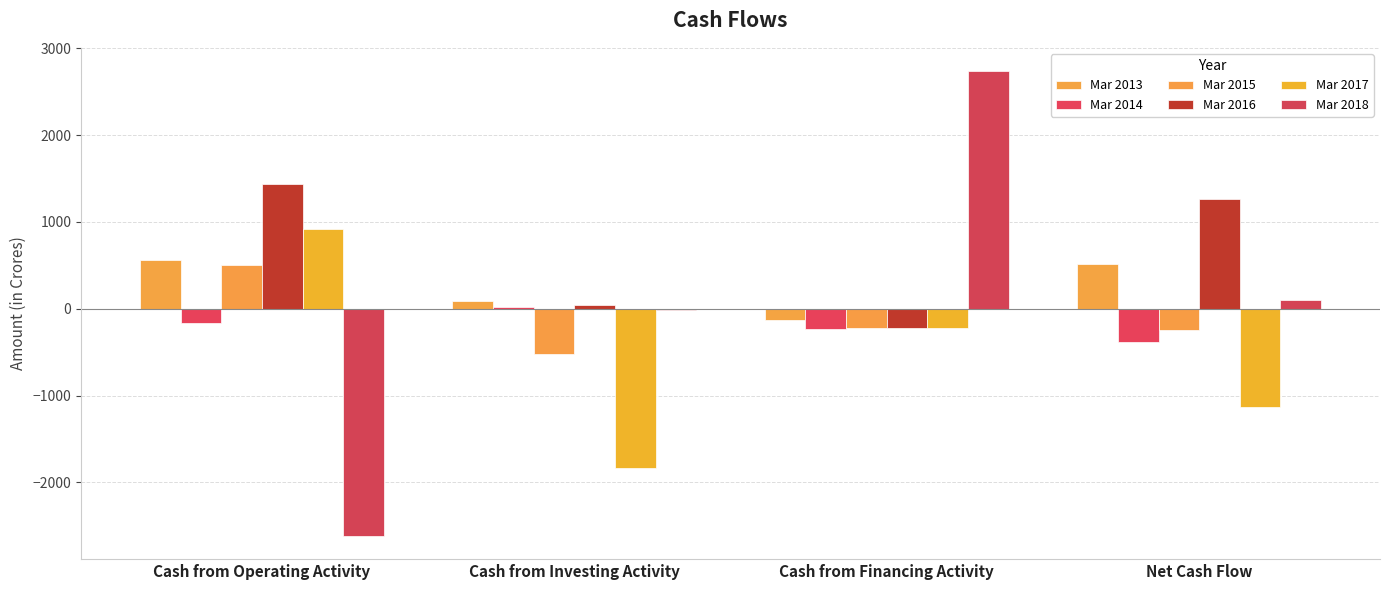

Reading right to left, what are all the values shown in this chart?

Mar 2013: 513	-132	86	559
Mar 2014: -379	-233	14	-160
Mar 2015: -242	-222	-521	502
Mar 2016: 1269	-219	47	1441
Mar 2017: -1137	-222	-1834	919
Mar 2018: 100	2737	-20	-2617